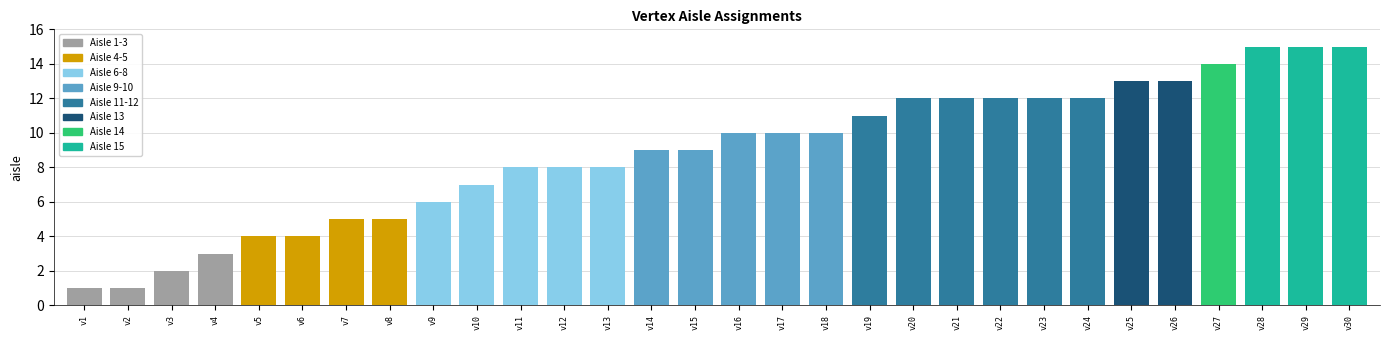

What is the maximum value shown in the chart?

15